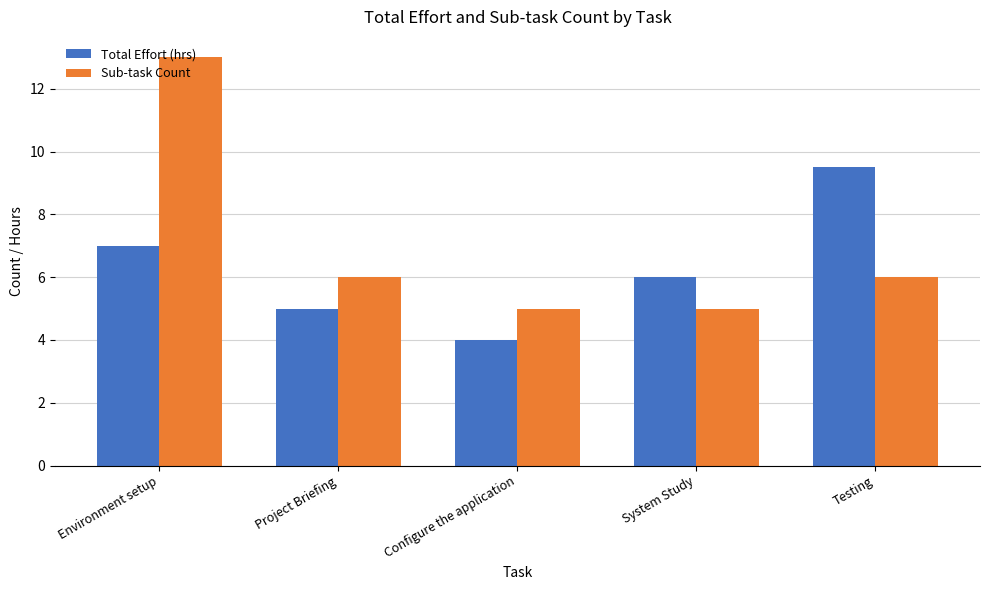

What is the difference between the maximum and second lowest values in the Sub-task Count series?

8.0